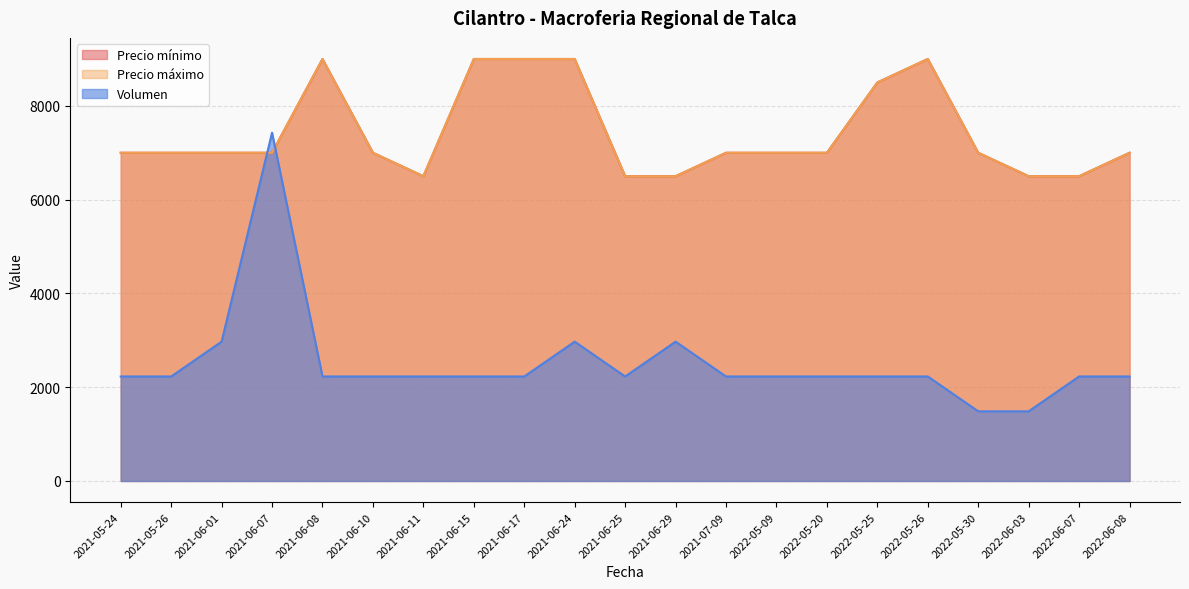

Which series has the widest spread of values?

Volumen